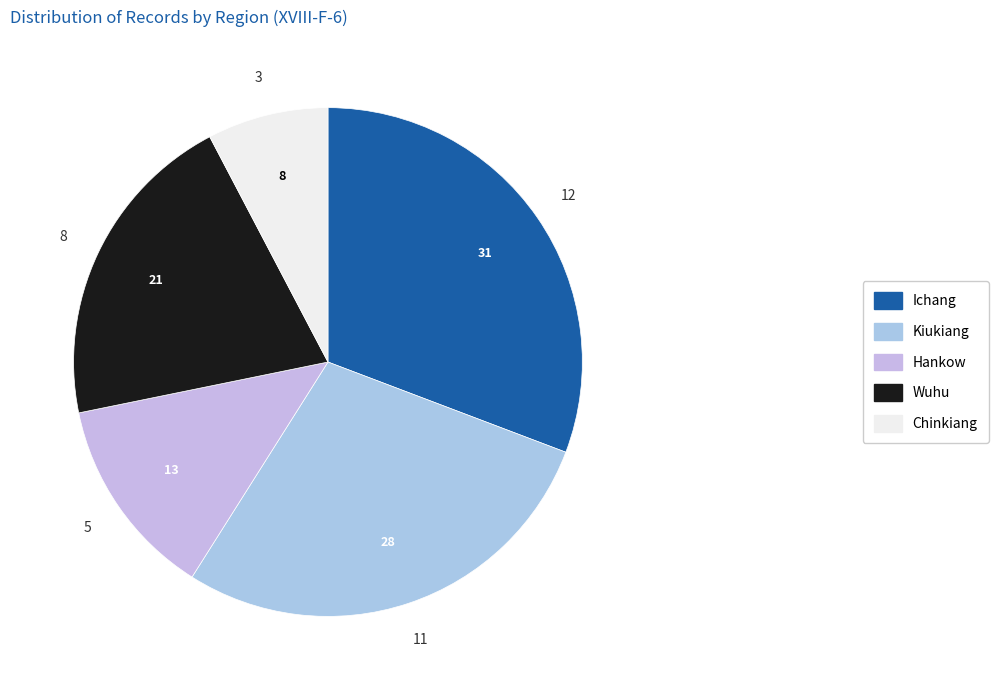

Rank the categories by value from highest to lowest.

Ichang, Kiukiang, Wuhu, Hankow, Chinkiang